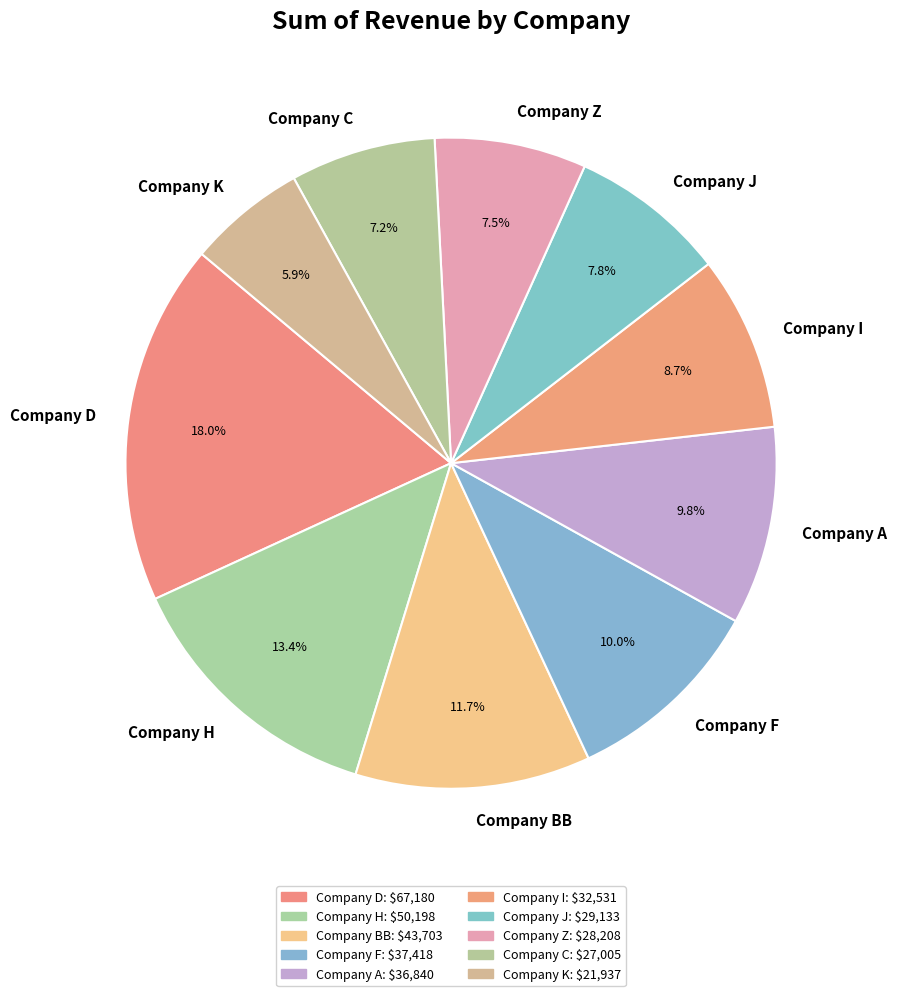

How many segments does this pie chart have?

10